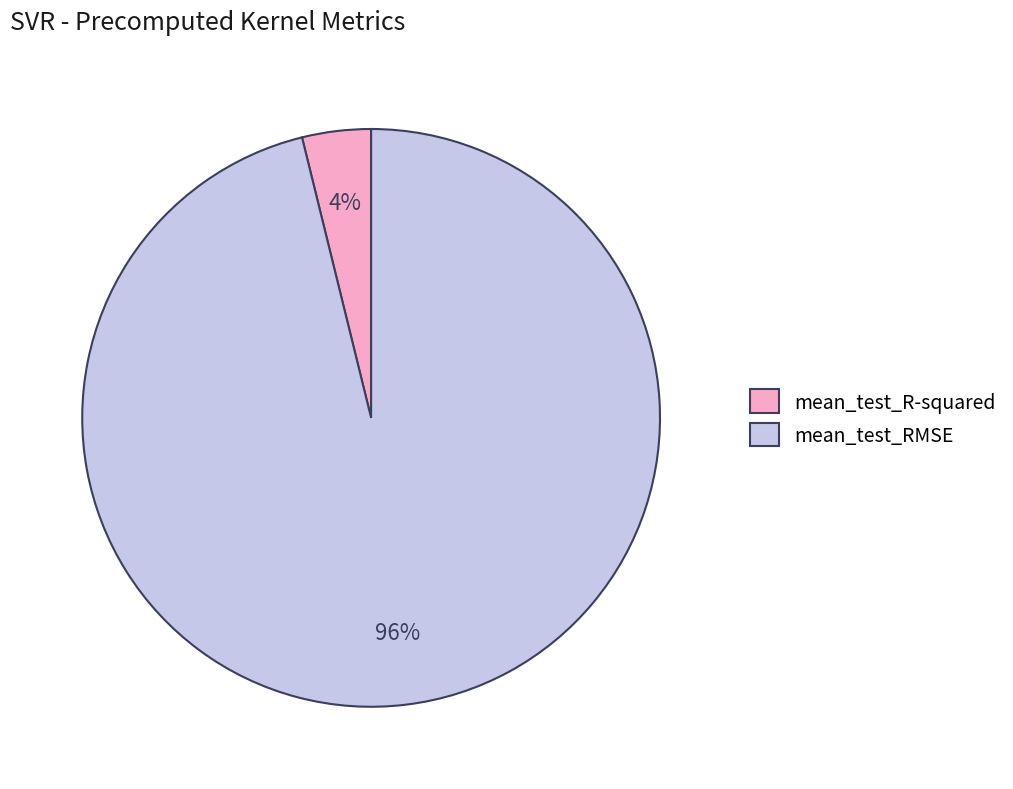

To the nearest percent, what is the average slice percentage?

50%